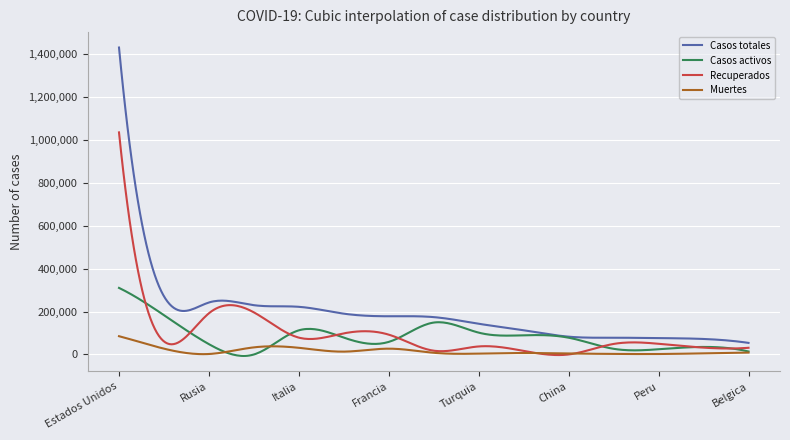

List the series in order of their peak value, lowest first.

Muertes, Casos activos, Recuperados, Casos totales